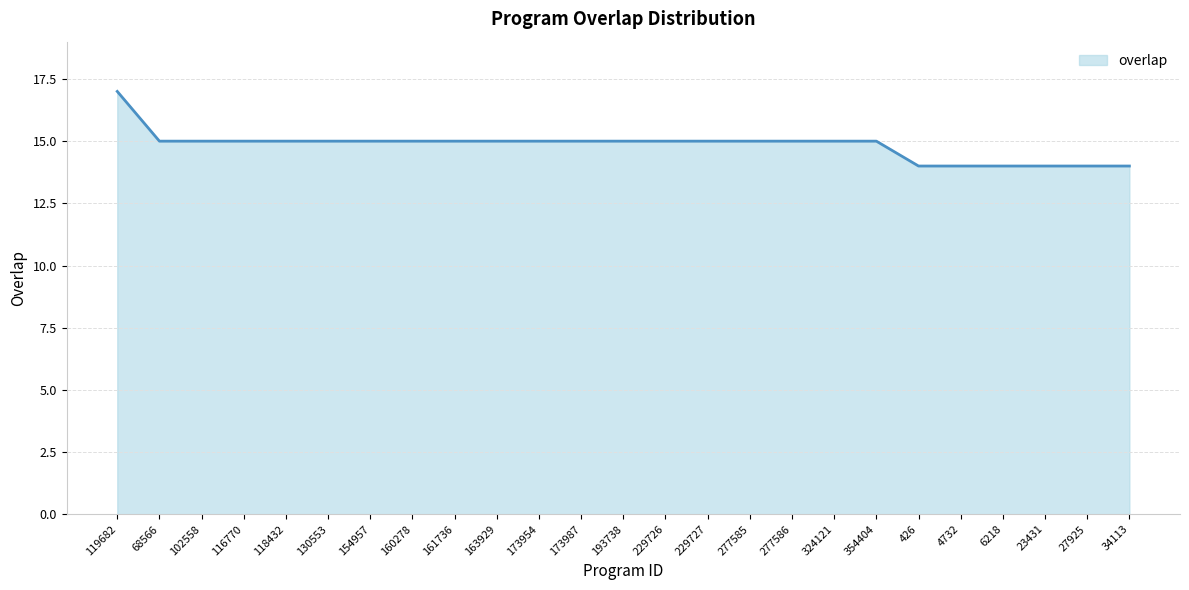

What is the minimum value shown in the chart?

14